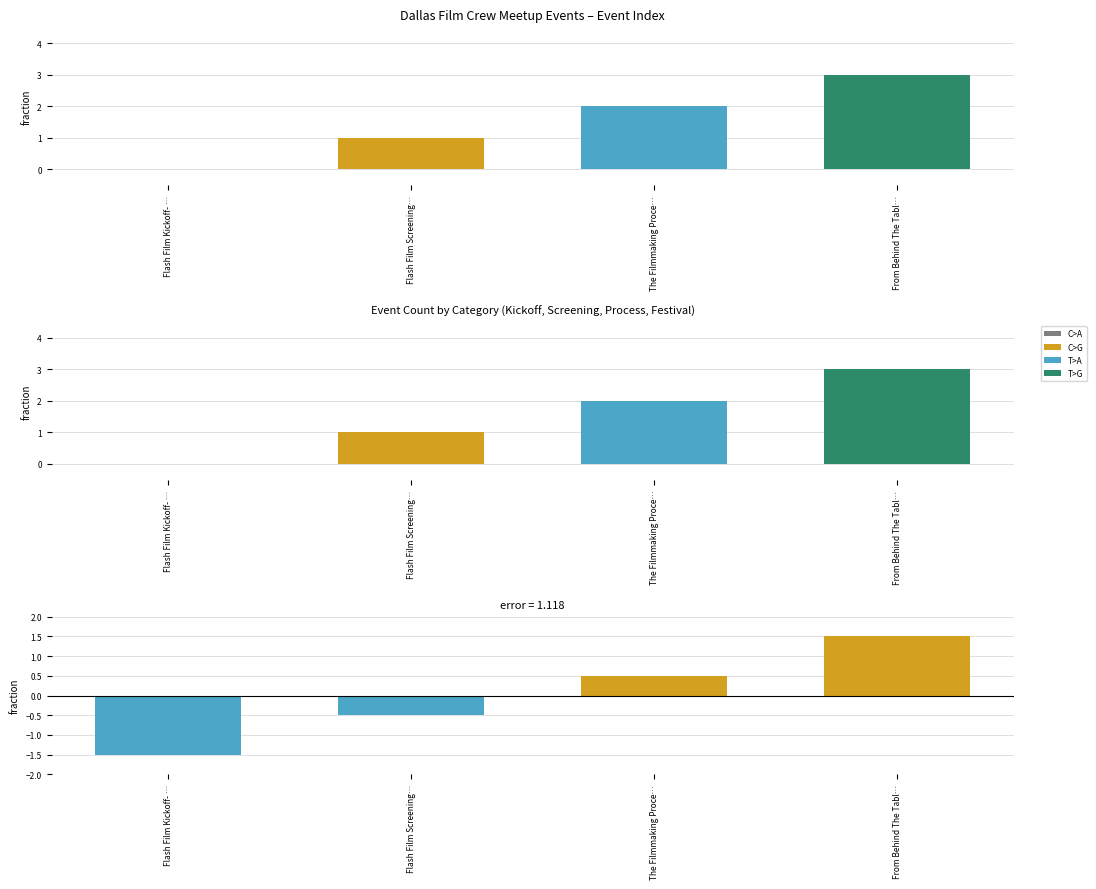

What is the difference between the second highest and second lowest values in the Deviation from mean series?

1.0